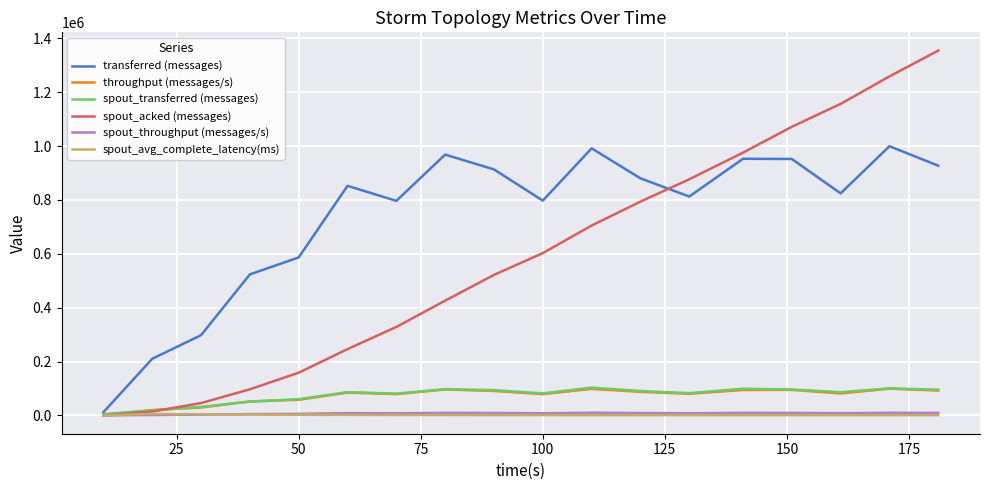

What is the maximum value shown in the chart?

1354340.0